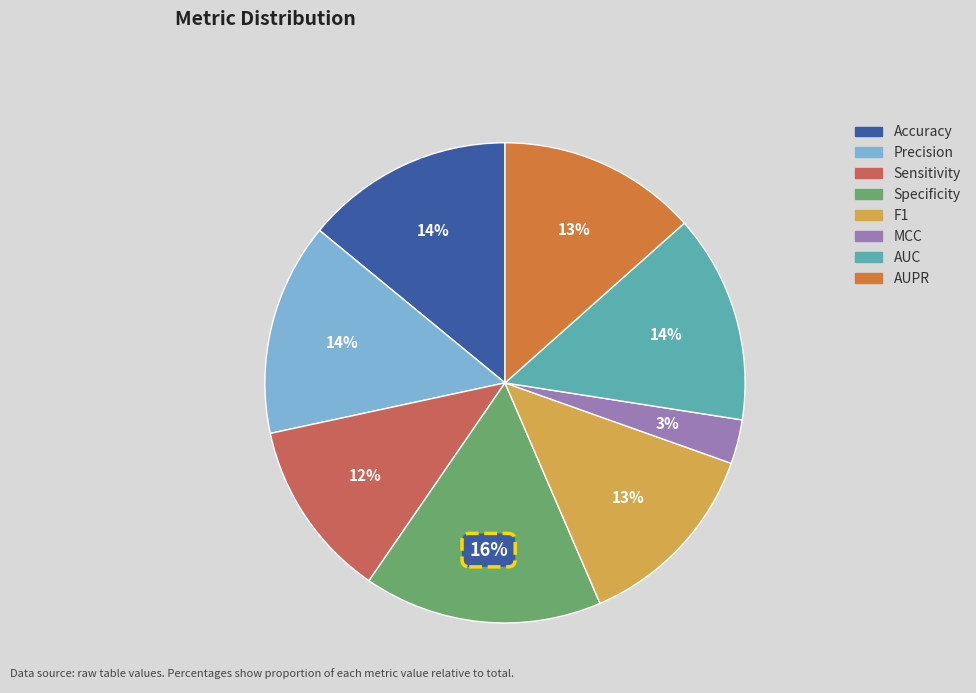

How many segments does this pie chart have?

8